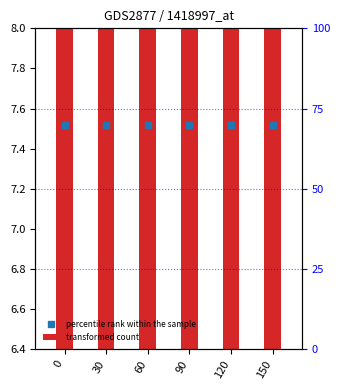

Is the value of percentile rank within the sample at 90 greater than the value of transformed count at 120?

Yes